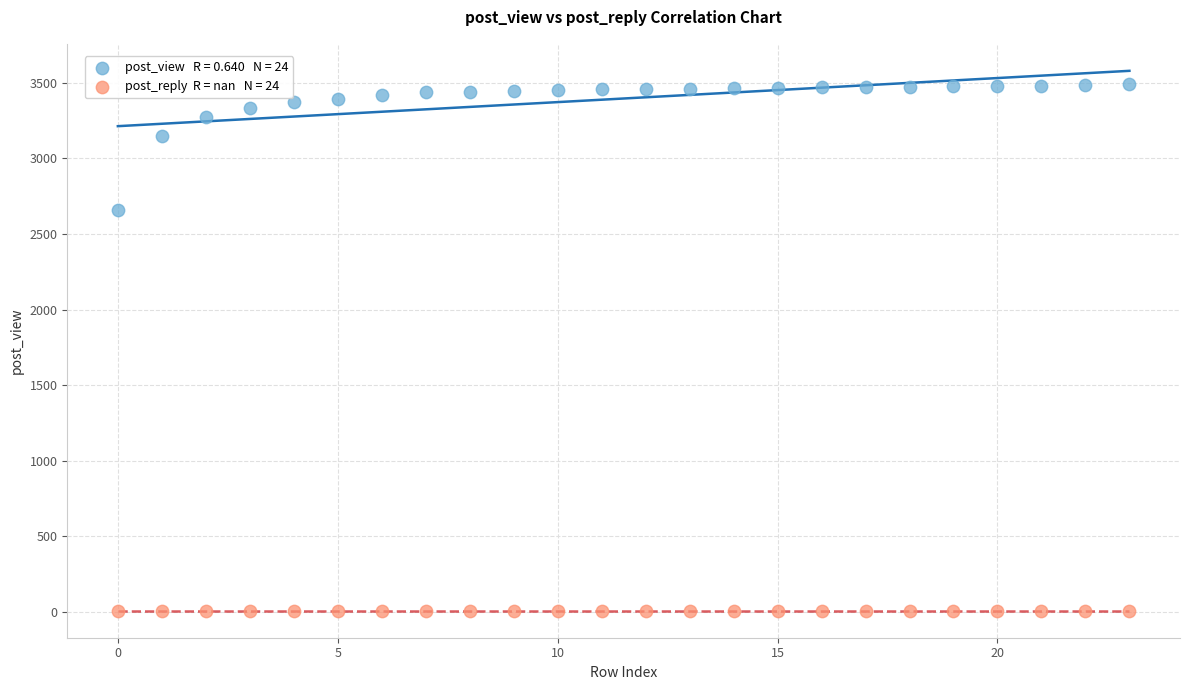

Across all series, what Y value is closest to 1748?

2659